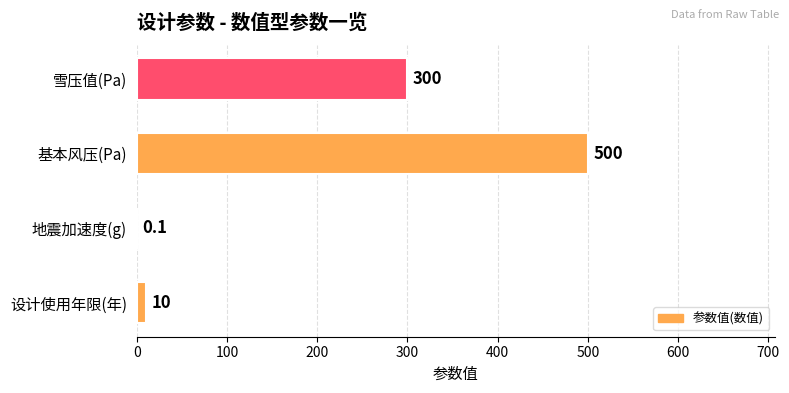

Reading bottom to top, what are all the values shown in this chart?

设计使用年限(年)=10.0	地震加速度(g)=0.1	基本风压(Pa)=500.0	雪压值(Pa)=300.0